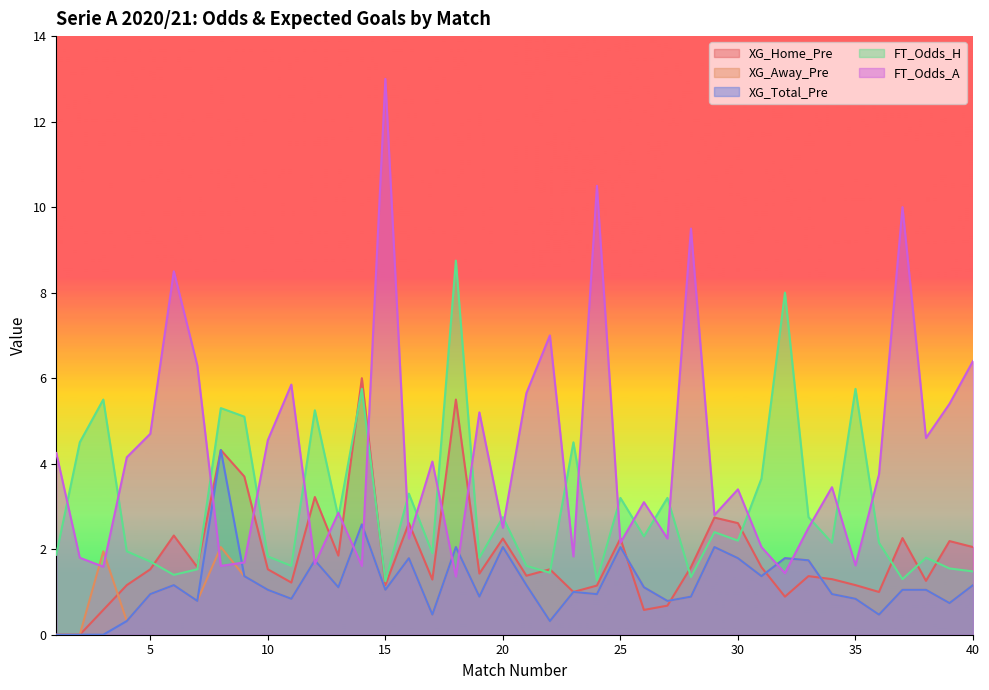

Where is the first local maximum for XG_Home_Pre?

6